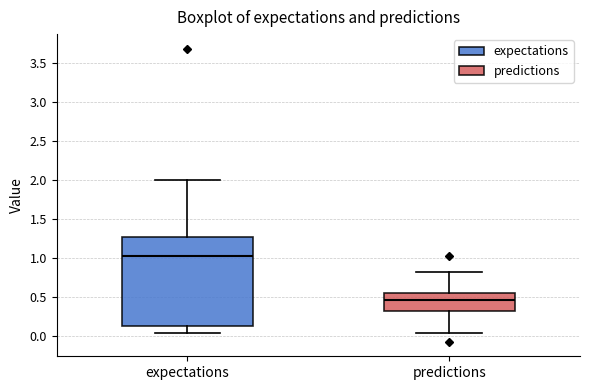

Reading left to right, transcribe this box plot: for each box, give where its median line is, the range the box spans, and where its two whiskers end, as read against the y-axis. The values are not printed on the chart, so give them approximately, as read against the axis.

expectations: median 1.05, box 0.15 to 1.25, whiskers 0.05 to 2.00
predictions: median 0.45, box 0.30 to 0.55, whiskers 0.05 to 0.80